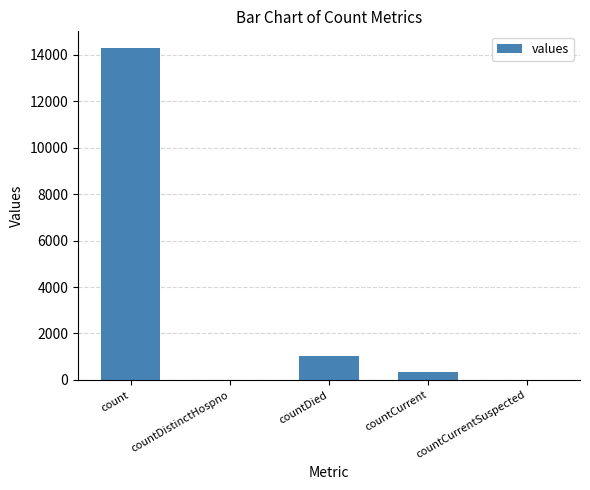

At which category does the chart reach its peak across all series?

count